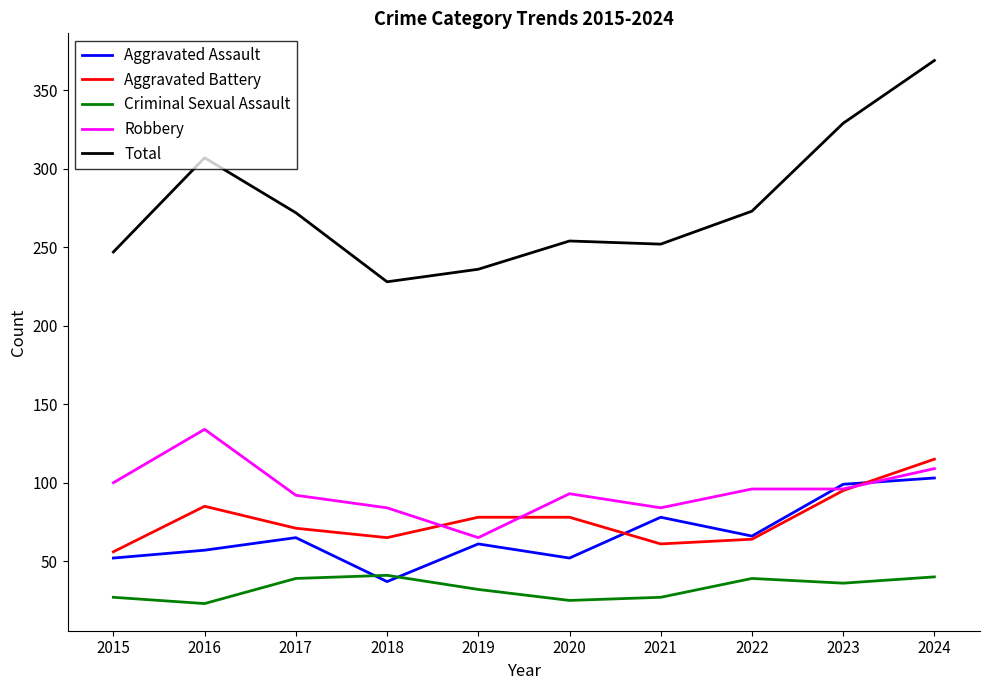

Rank the series by their maximum value, from lowest to highest.

Criminal Sexual Assault, Aggravated Assault, Aggravated Battery, Robbery, Total